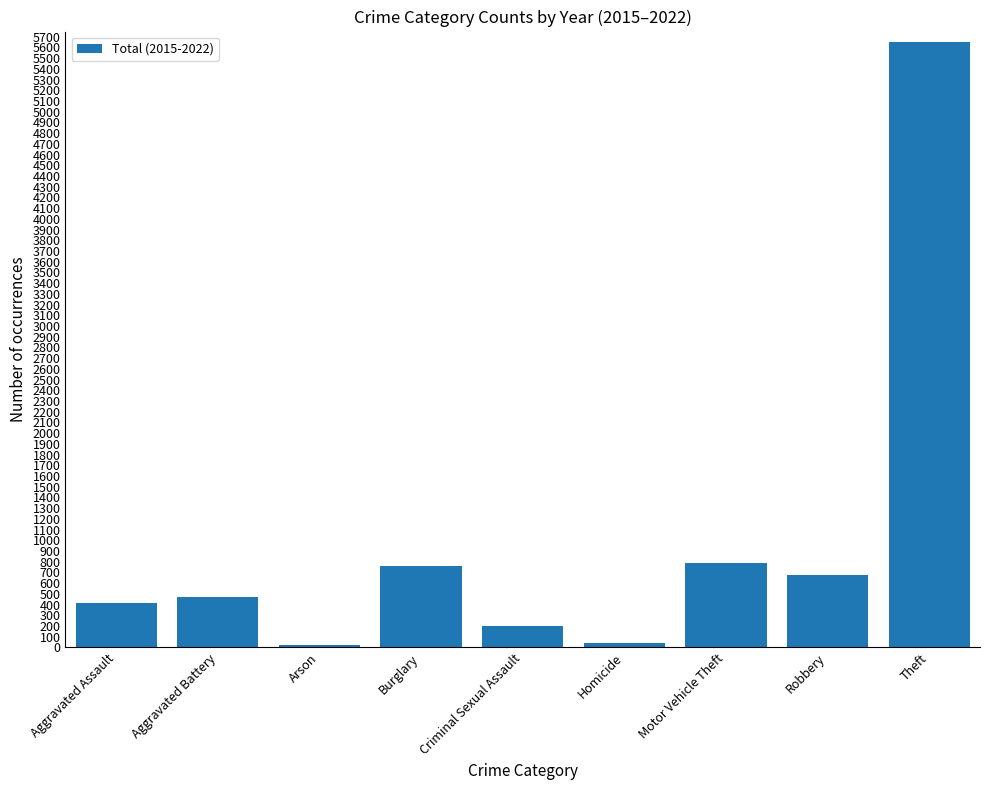

What is the label of the 8th bar from the right?

Aggravated Battery